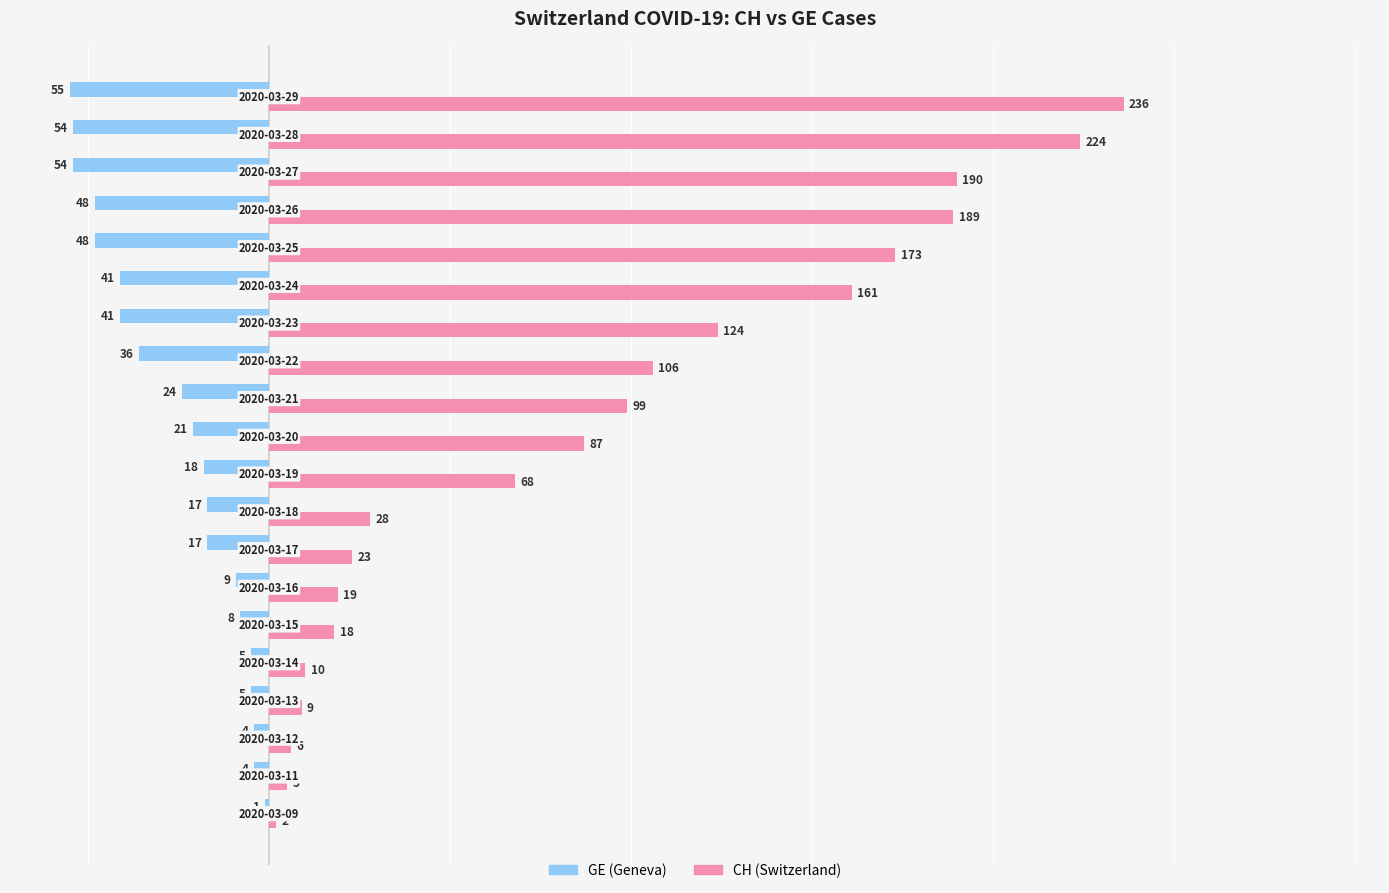

What is the greatest value displayed?

236